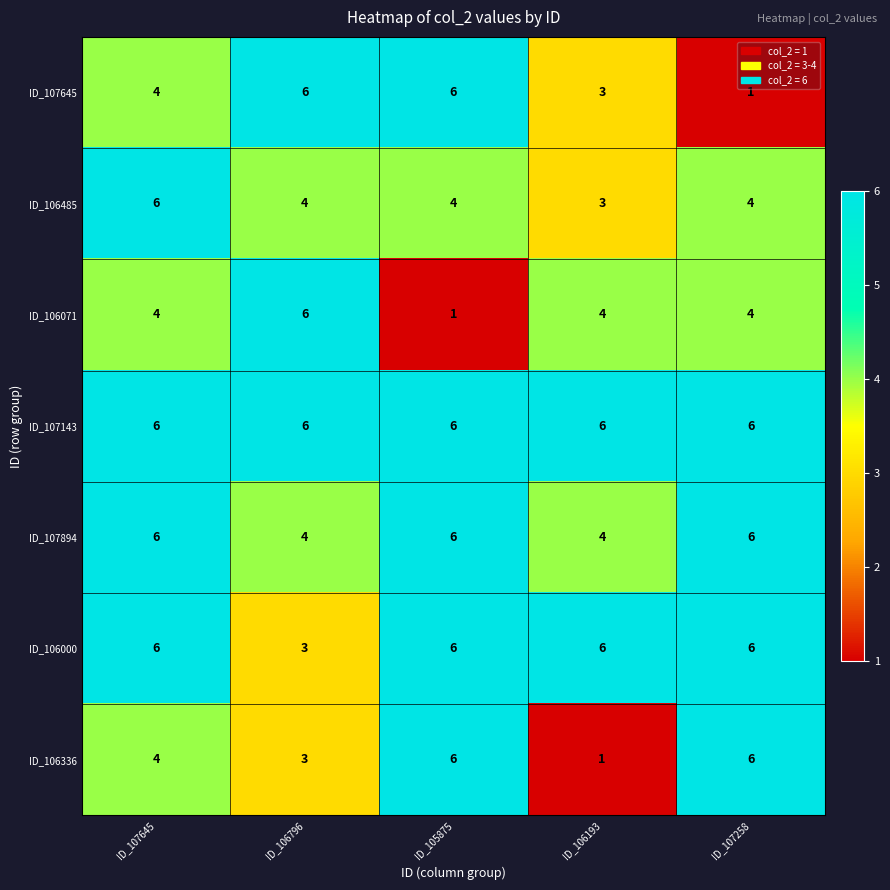

What is the average value of the ID_106000 series?

5